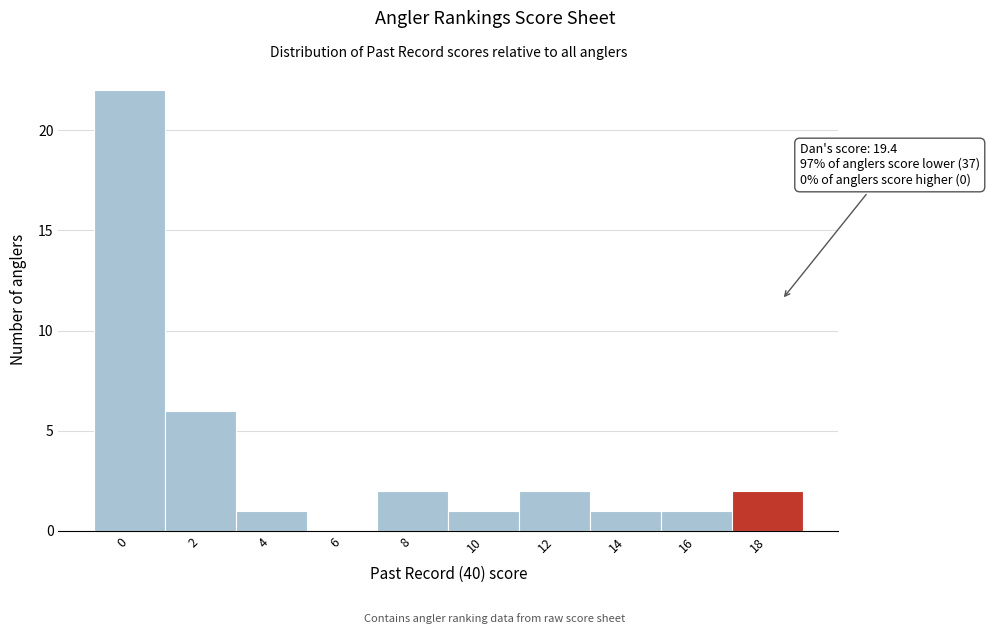

Reading right to left, list all the values displayed in this chart.

18=2	16=1	14=1	12=2	10=1	8=2	6=0	4=1	2=6	0=22